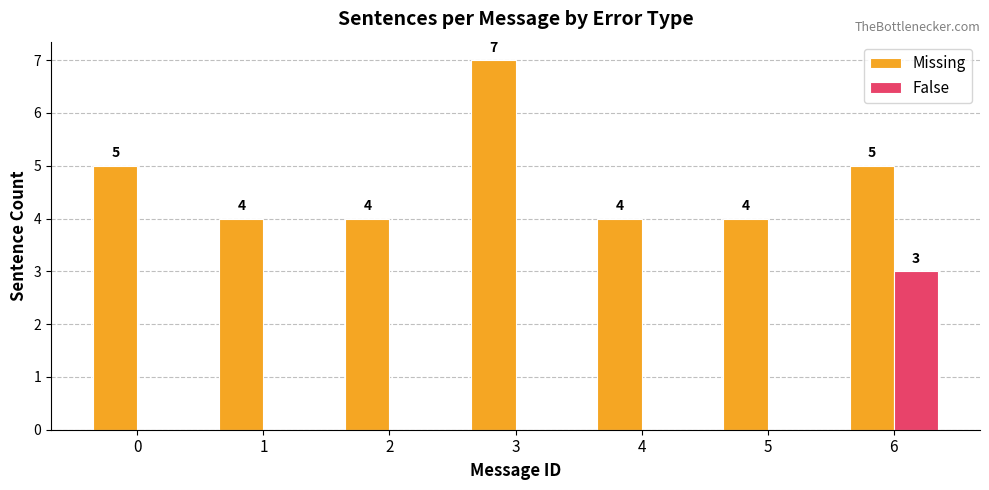

Which series changed the most between 0 and 3?

Missing